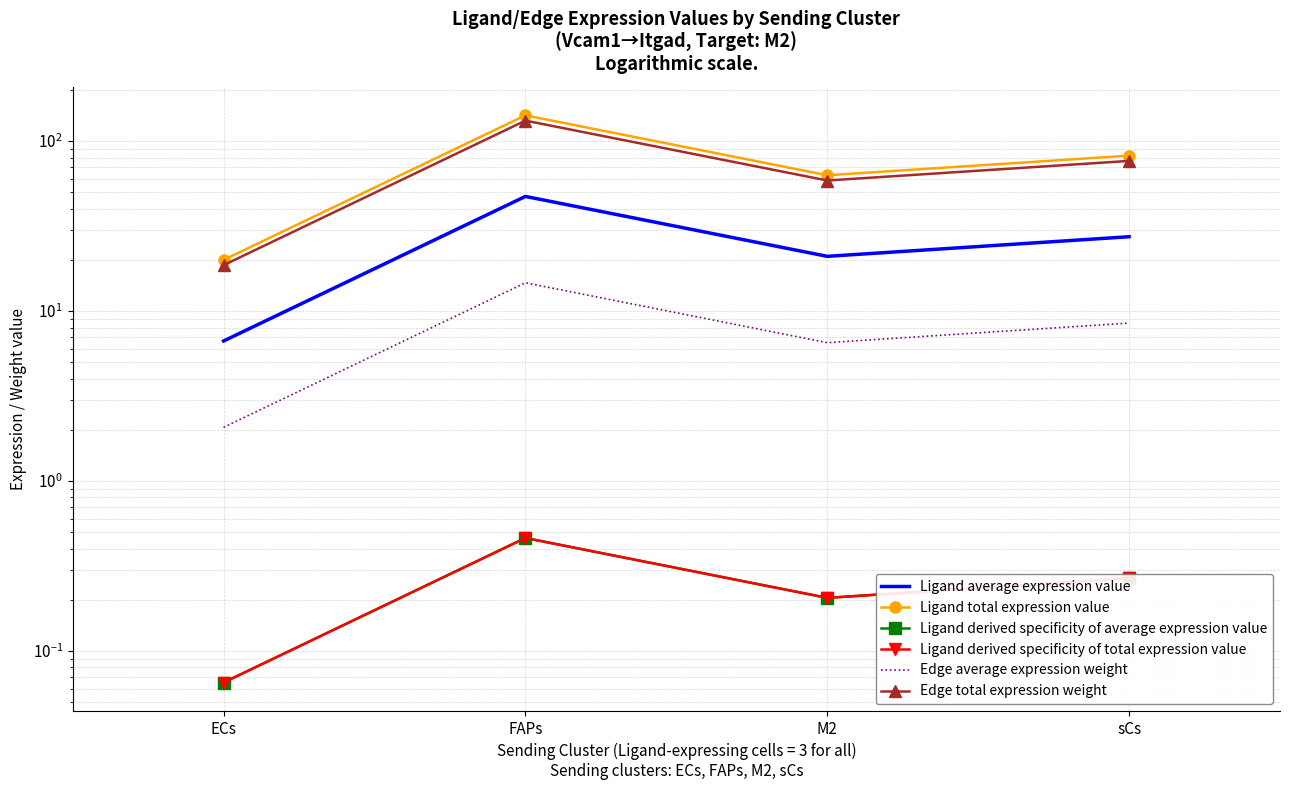

List the series in order of their peak value, highest first.

Ligand total expression value, Edge total expression weight, Ligand average expression value, Edge average expression weight, Ligand derived specificity of average expression value, Ligand derived specificity of total expression value